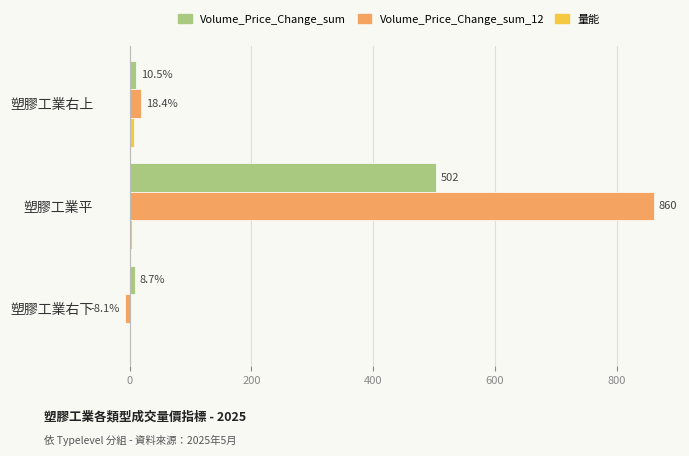

Where is Volume_Price_Change_sum nearest to the value 255?

塑膠工業右上